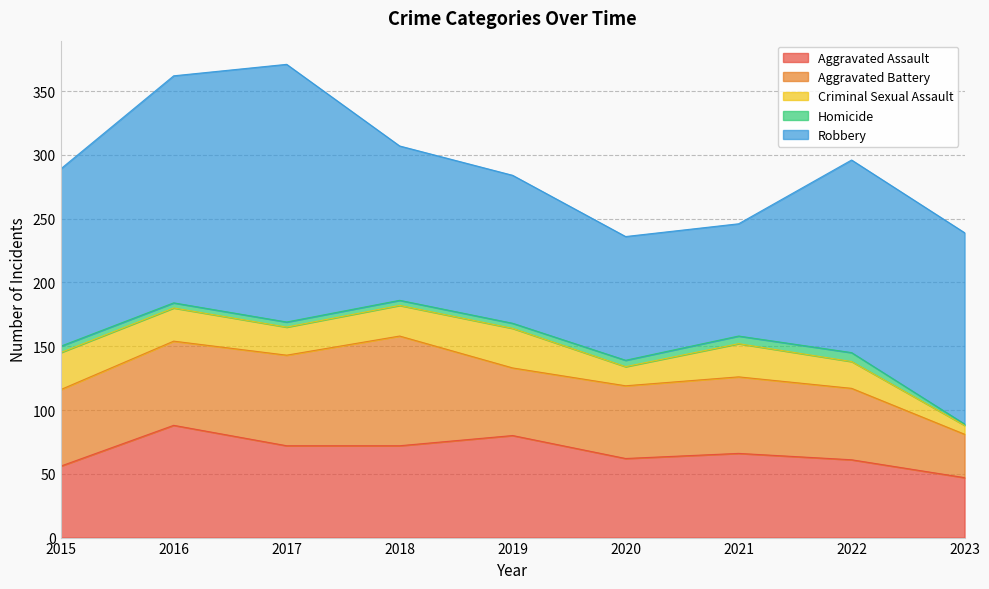

What is the spread (max minus min) of values at 2019?

112